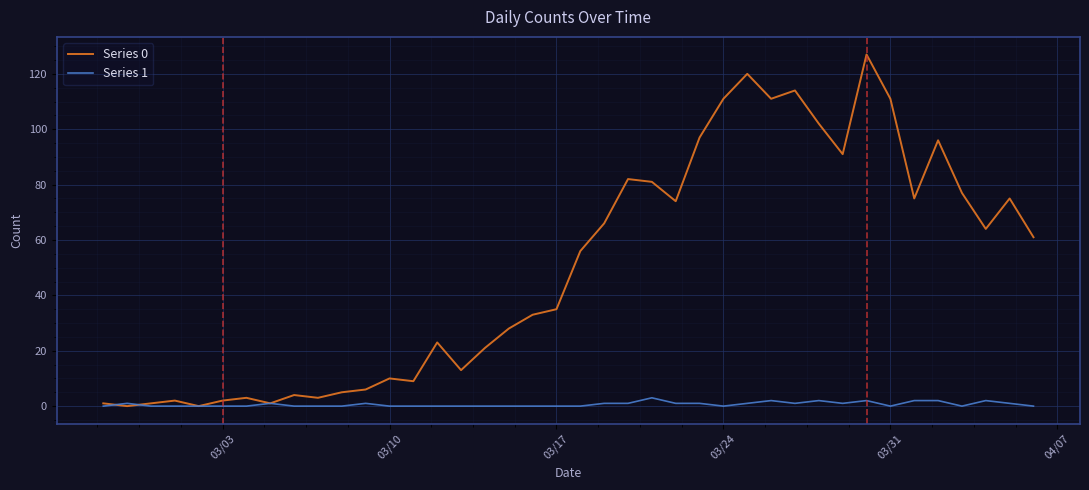

Rank the series by their maximum value, from lowest to highest.

Series 1, Series 0